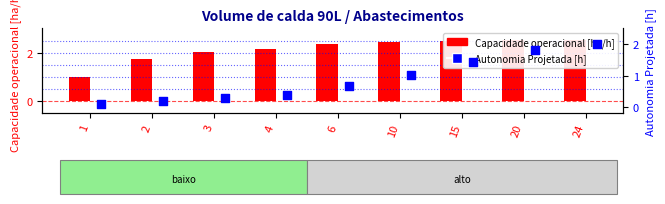

Which series has the widest spread of Y values?

Autonomia Projetada [h]